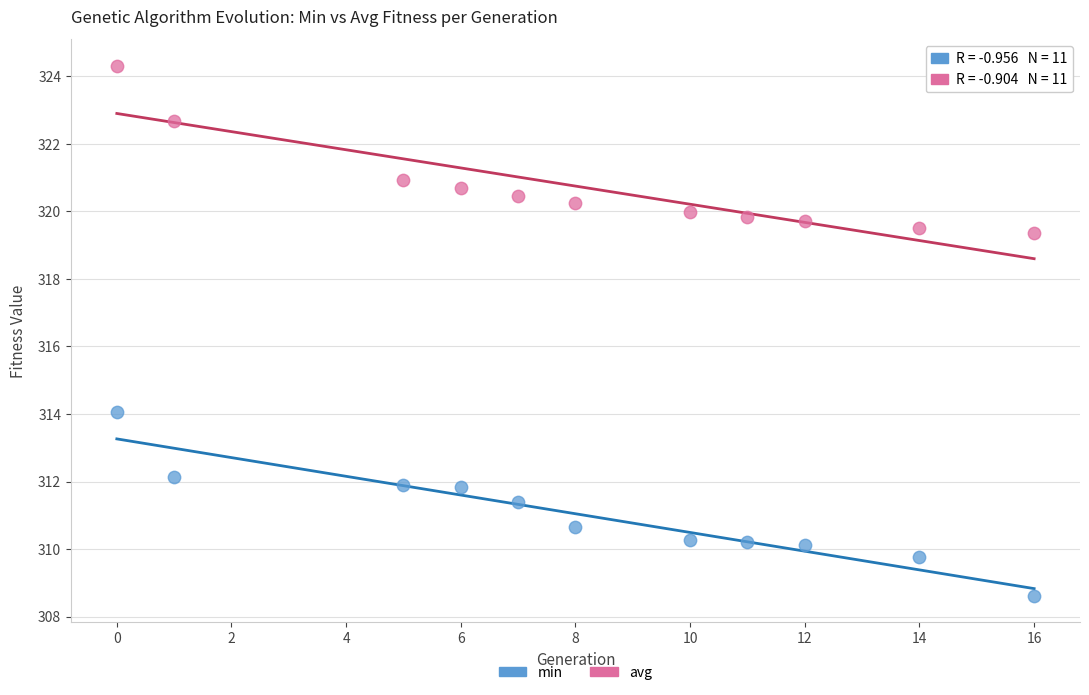

Across all series, what Y value is closest to 316?

314.1